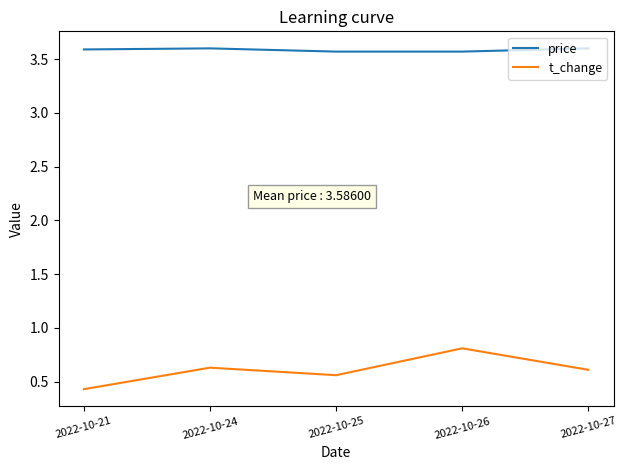

What is the spread (max minus min) of values at 2022-10-24?

3.0